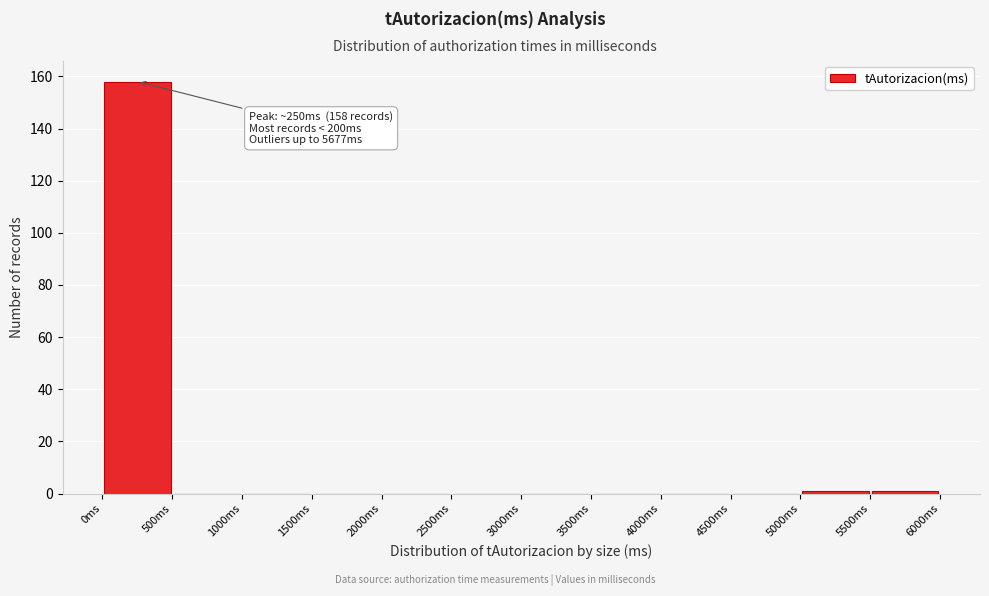

Which range on the x-axis has the tallest bar?

0 to 500